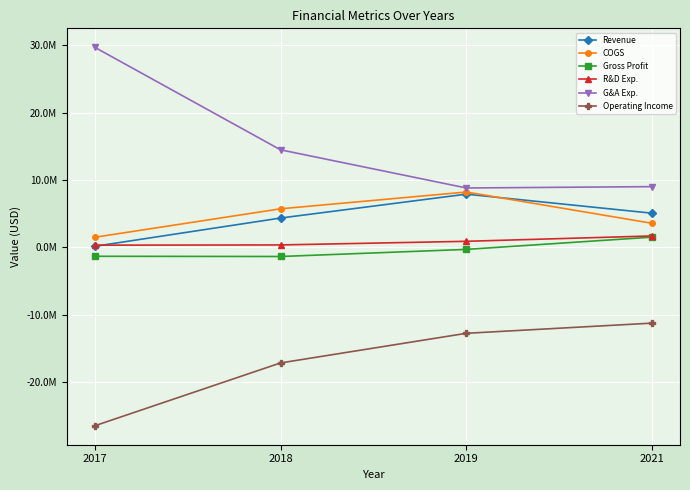

The Revenue series shows 6803731 at 2018. True or false?

False